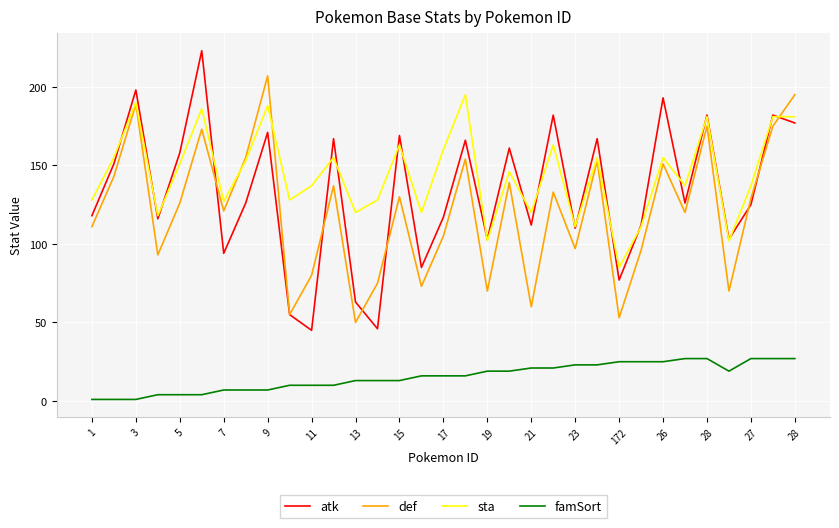

Which series has the widest spread of values?

atk